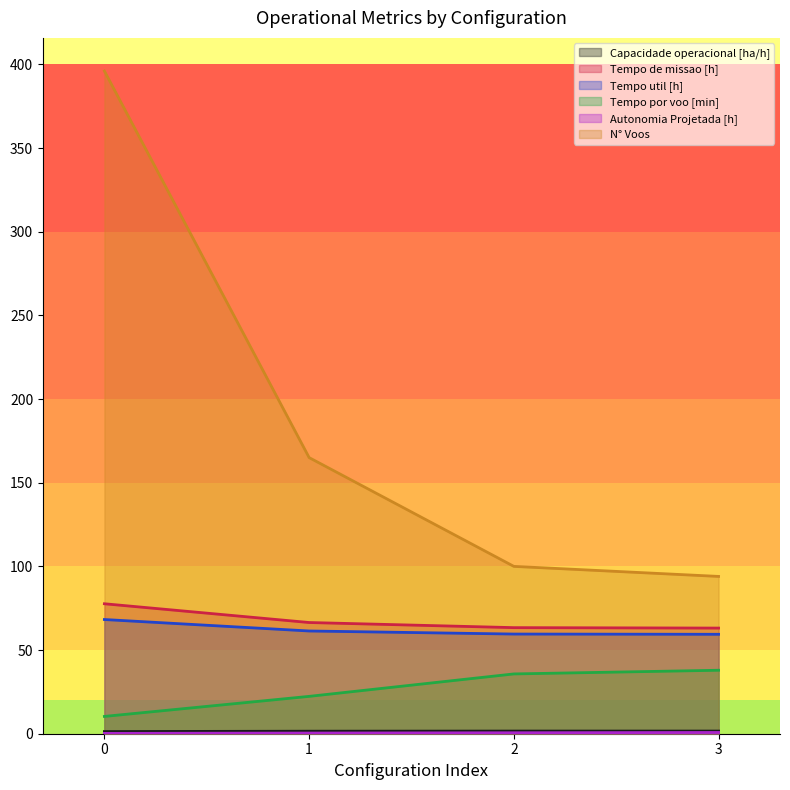

What is the difference between the Capacidade operacional [ha/h] values at 1 and 0?

0.2